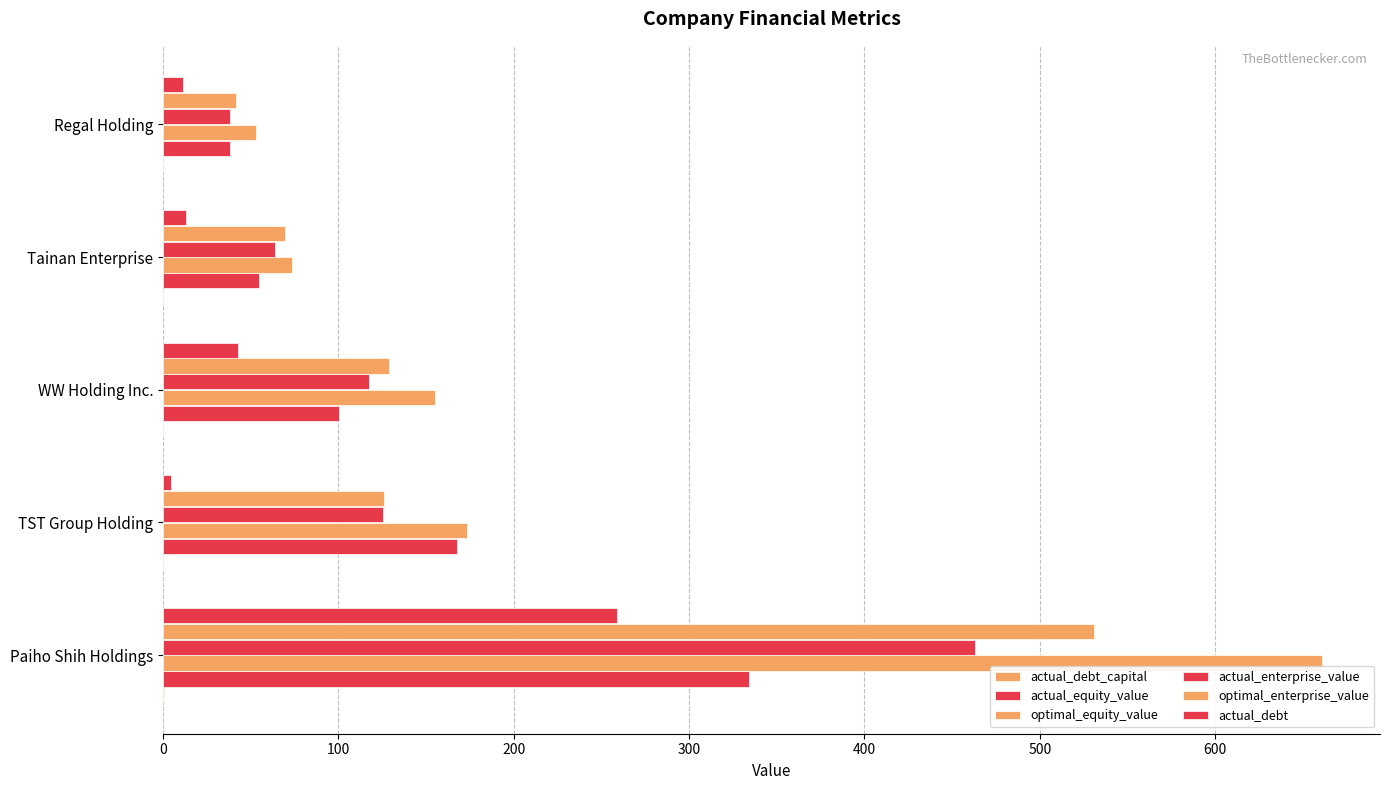

What is the value of the actual_debt_capital bar at the 3rd from the left?

0.3